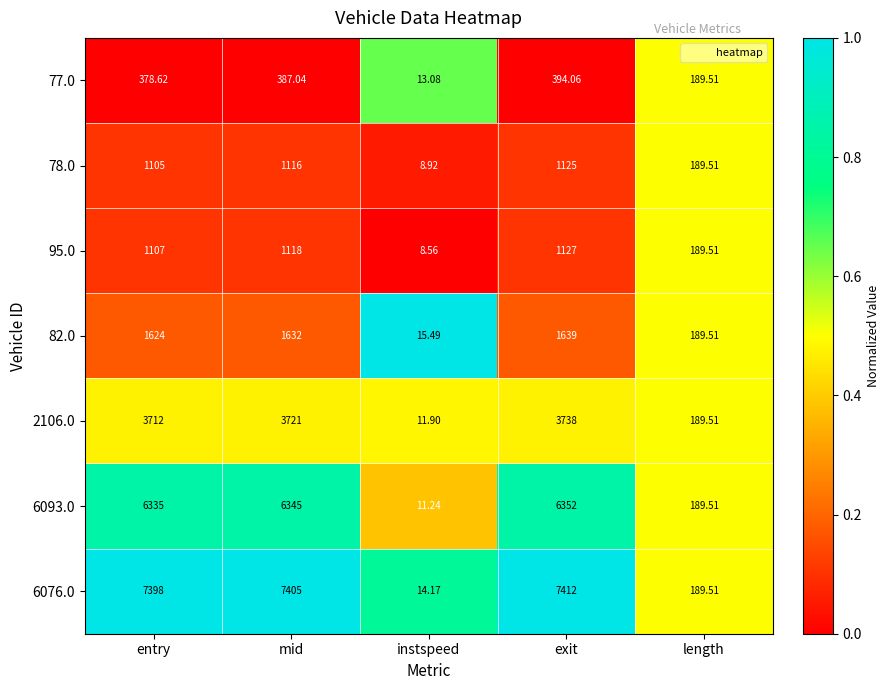

At which category is the sum across all series the highest?

exit